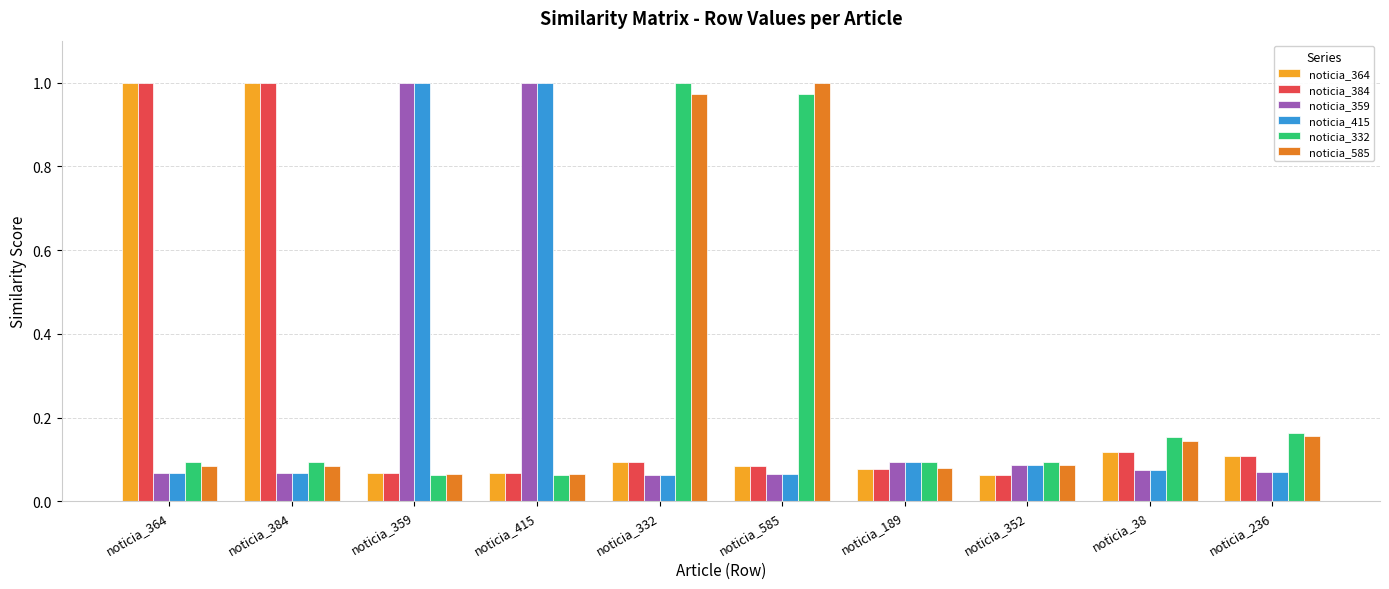

What is the difference between the highest and lowest values at noticia_415?

0.9